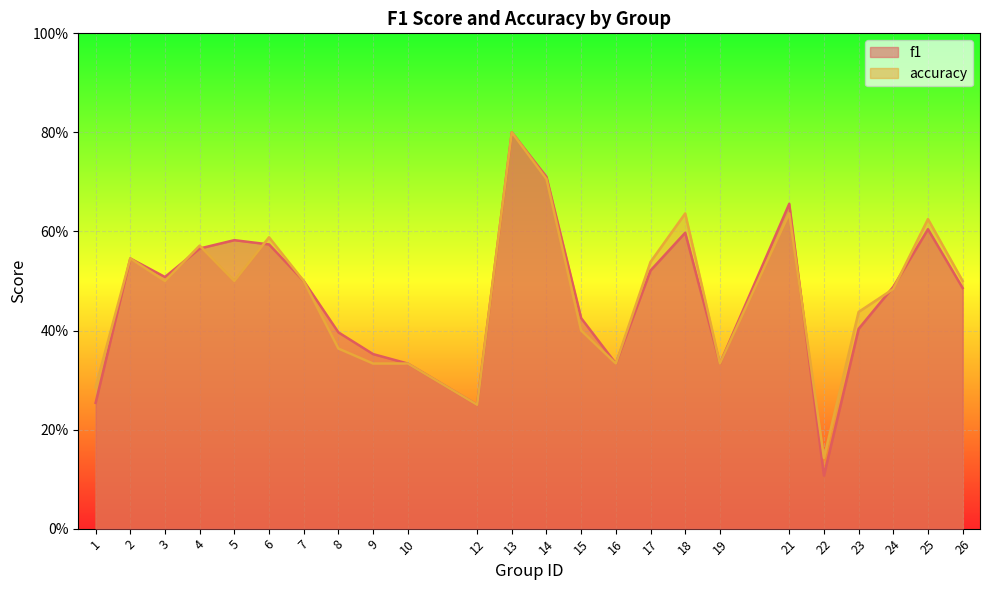

How many data points does each series have?

24